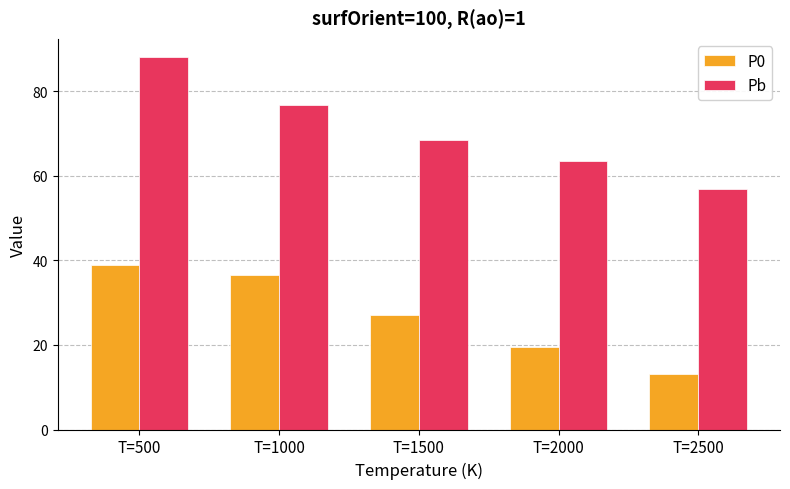

What is the spread (max minus min) of values at T=2500?

43.7